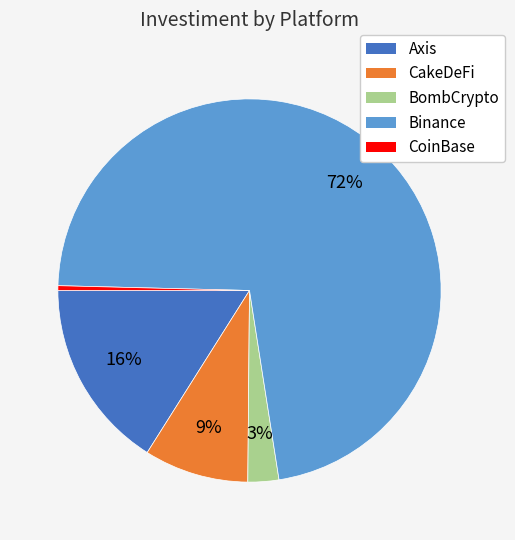

What is the largest slice in the pie chart?

Binance